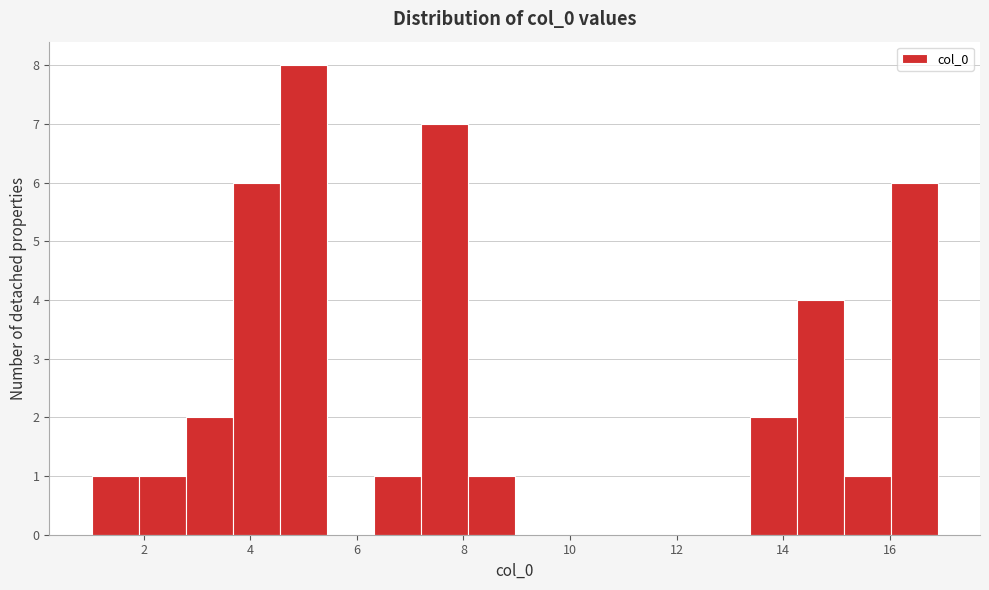

Reading left to right, list every bar in this chart as the range it spans on the x-axis followed by its height. Neither the bar edges nor the heights are printed on the chart, so give them approximately, as read against the axes.

1.0 to 2.0: 1
2.0 to 2.8: 1
2.8 to 3.6: 2
3.6 to 4.6: 6
4.6 to 5.4: 8
5.4 to 6.4: 0
6.4 to 7.2: 1
7.2 to 8.0: 7
8.0 to 9.0: 1
9.0 to 9.8: 0
9.8 to 10.8: 0
10.8 to 11.6: 0
11.6 to 12.4: 0
12.4 to 13.4: 0
13.4 to 14.2: 2
14.2 to 15.2: 4
15.2 to 16.0: 1
16.0 to 17.0: 6